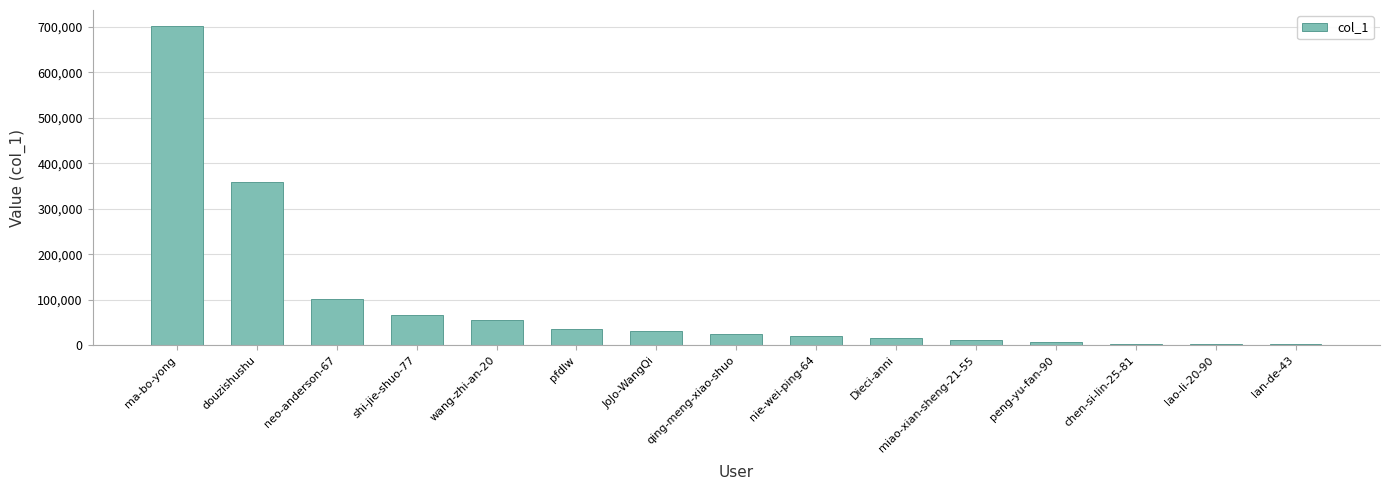

The value at pfdlw is 36155. True or false?

True